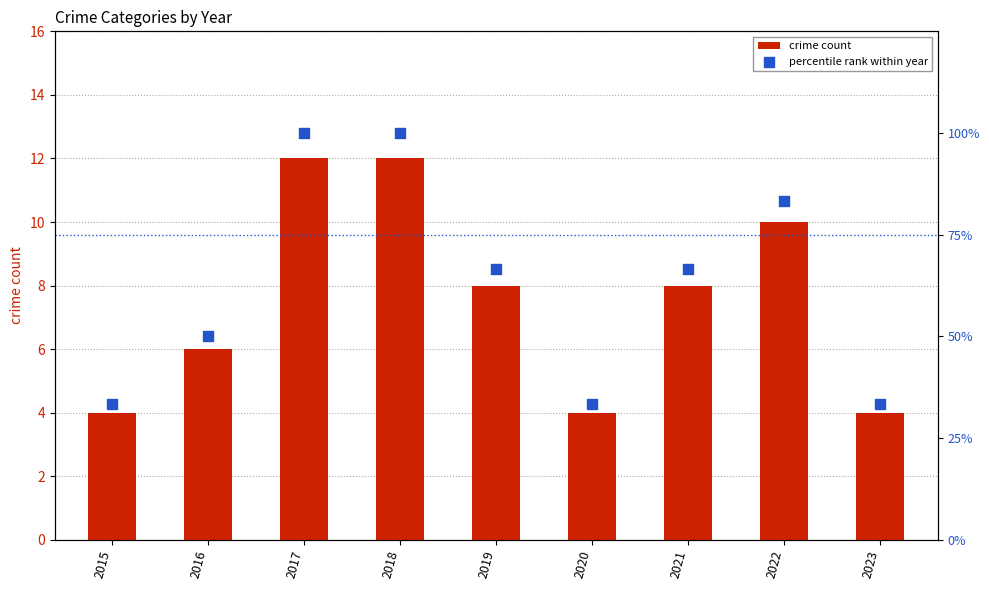

Which series reaches the maximum Y coordinate?

percentile rank within year